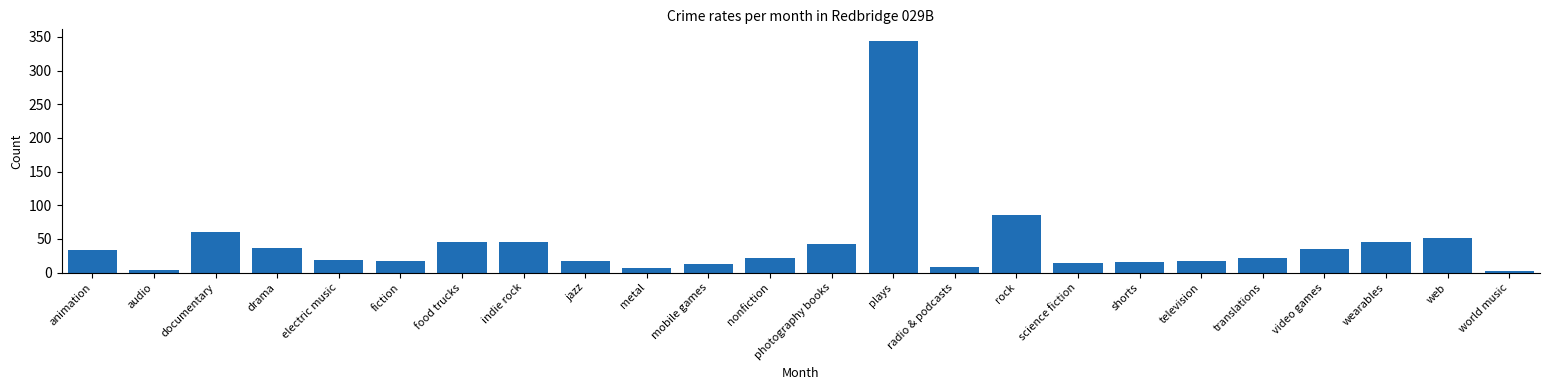

Is it true that the value at web is 51?

True